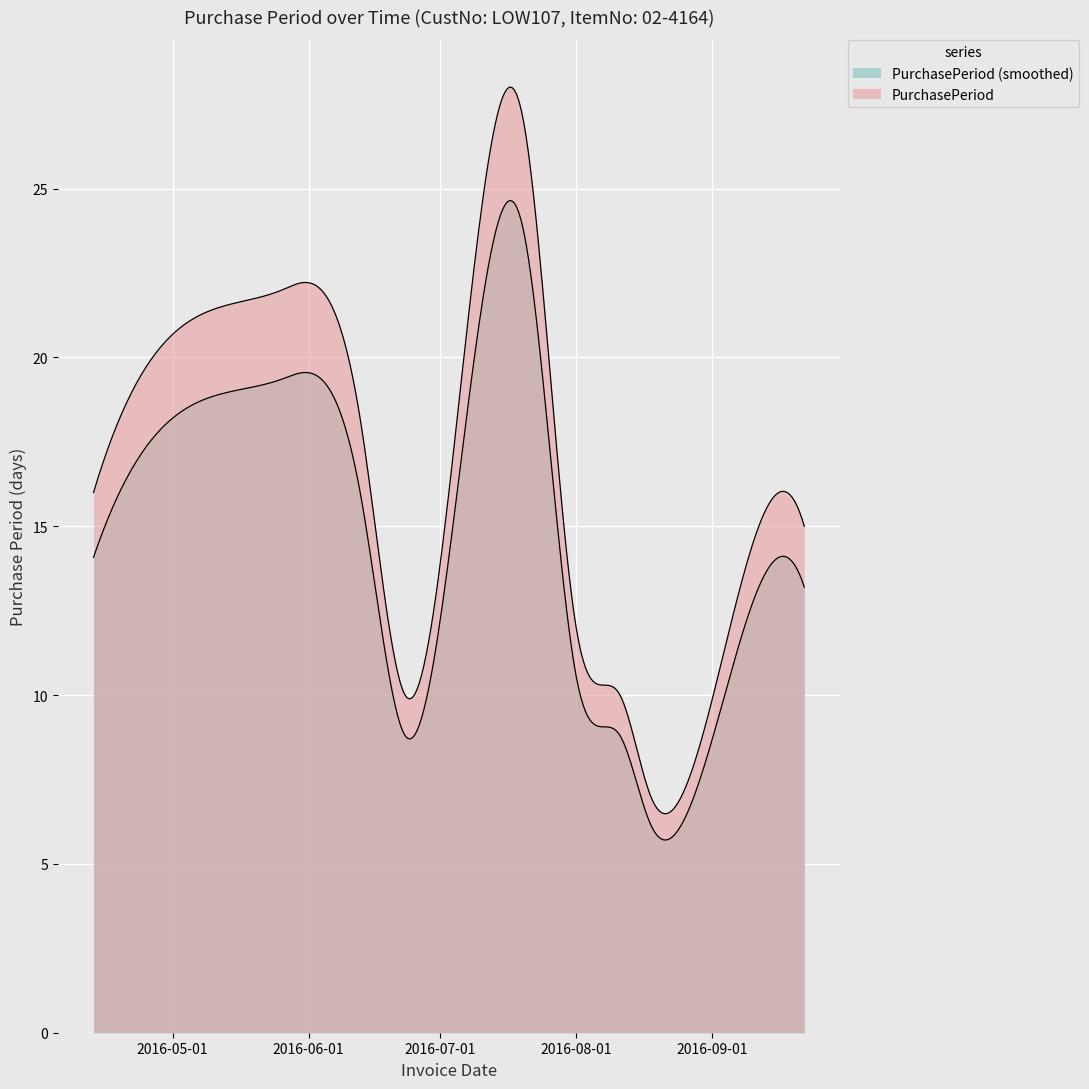

At which category does the data reach its first local peak?

2016-05-26